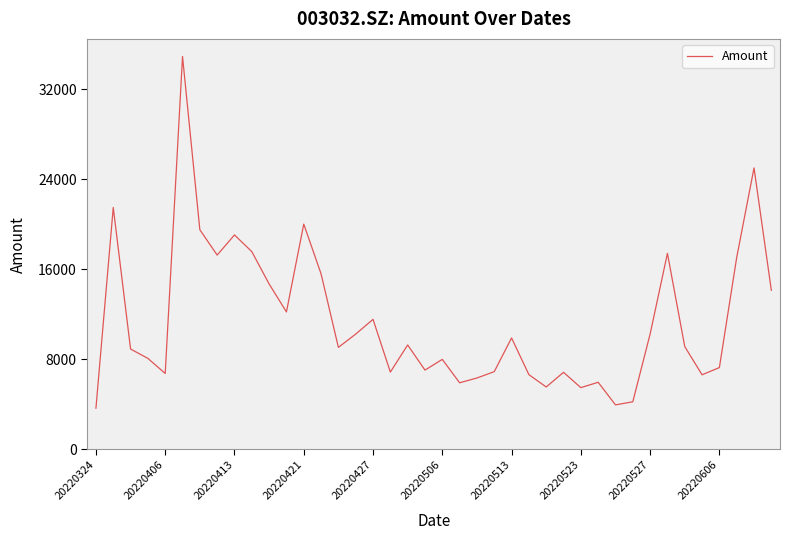

What is the greatest value displayed?

34891.8